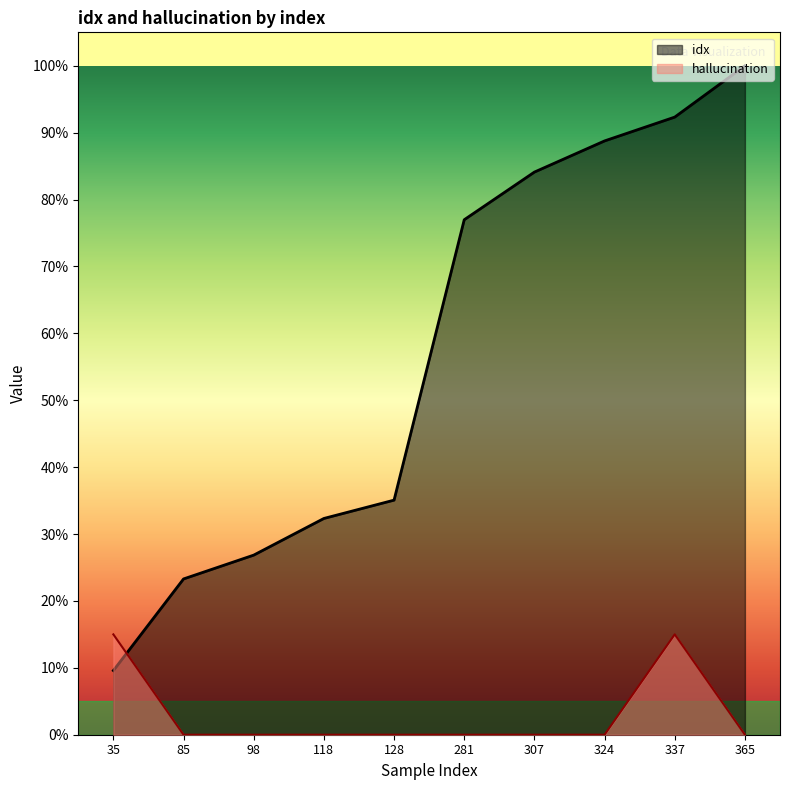

Reading left to right, extract all data points from this chart.

idx: 0.1	0.2	0.3	0.3	0.4	0.8	0.8	0.9	0.9	1.0
hallucination: 0.1	0.0	0.0	0.0	0.0	0.0	0.0	0.0	0.1	0.0